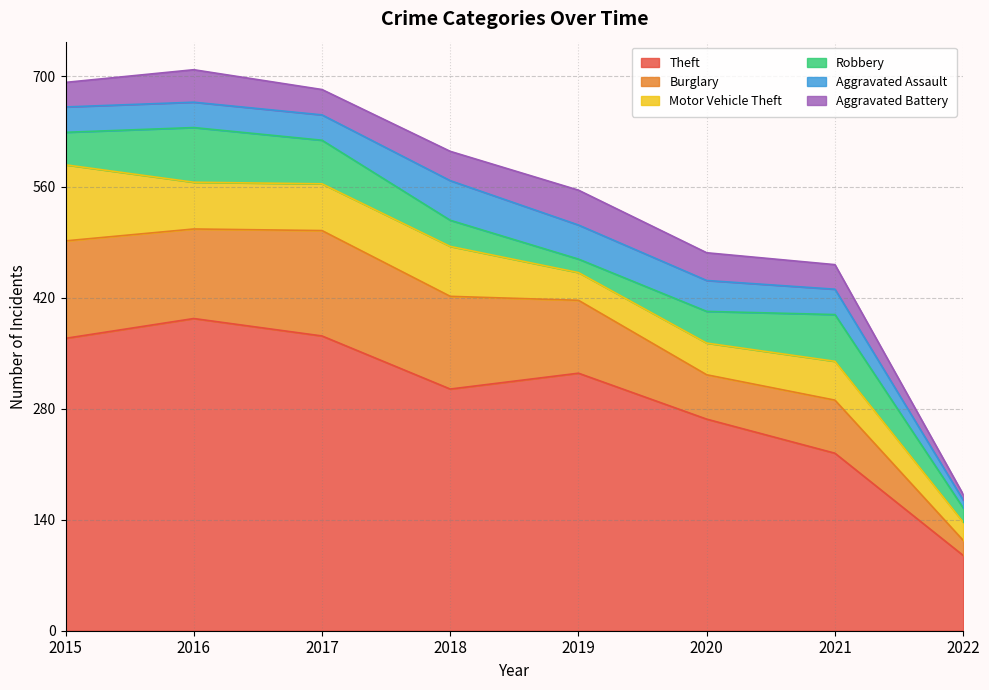

Where do Robbery and Motor Vehicle Theft first cross each other?

2015 and 2016